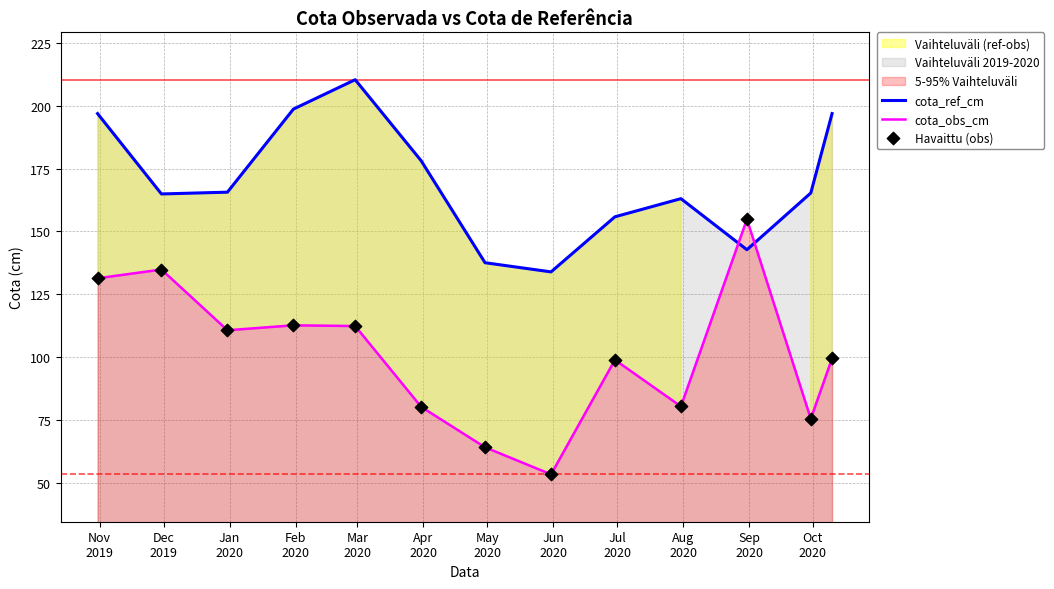

At which category is the sum across all series the highest?

Nov
2019